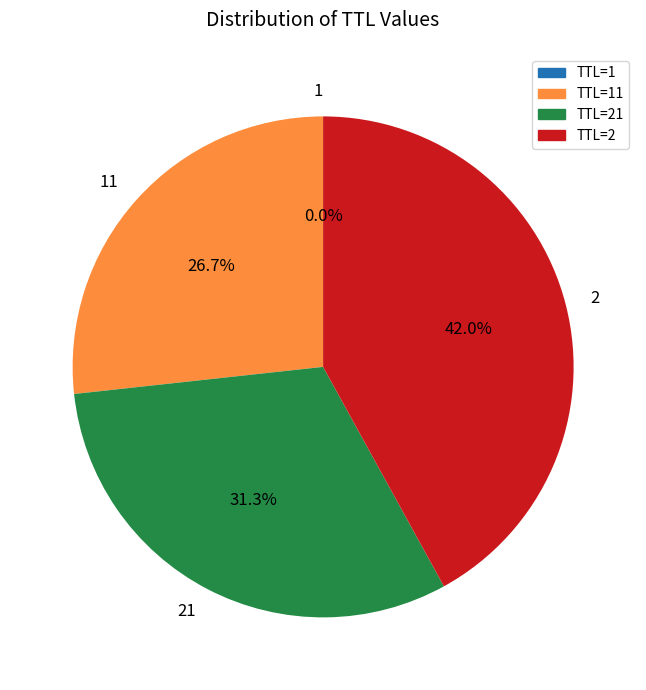

True or false: 2 accounts for 27% of the total.

False